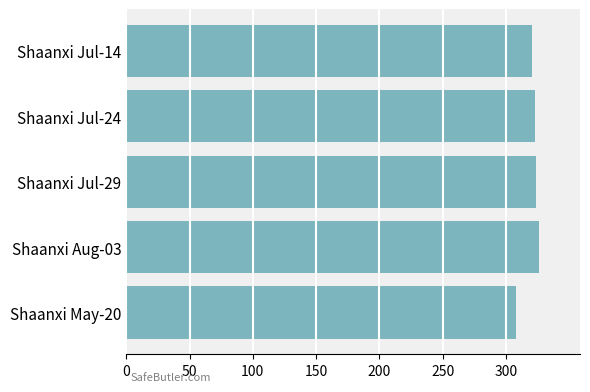

The chart shows a value of 446 at Shaanxi Jul-24. True or false?

False